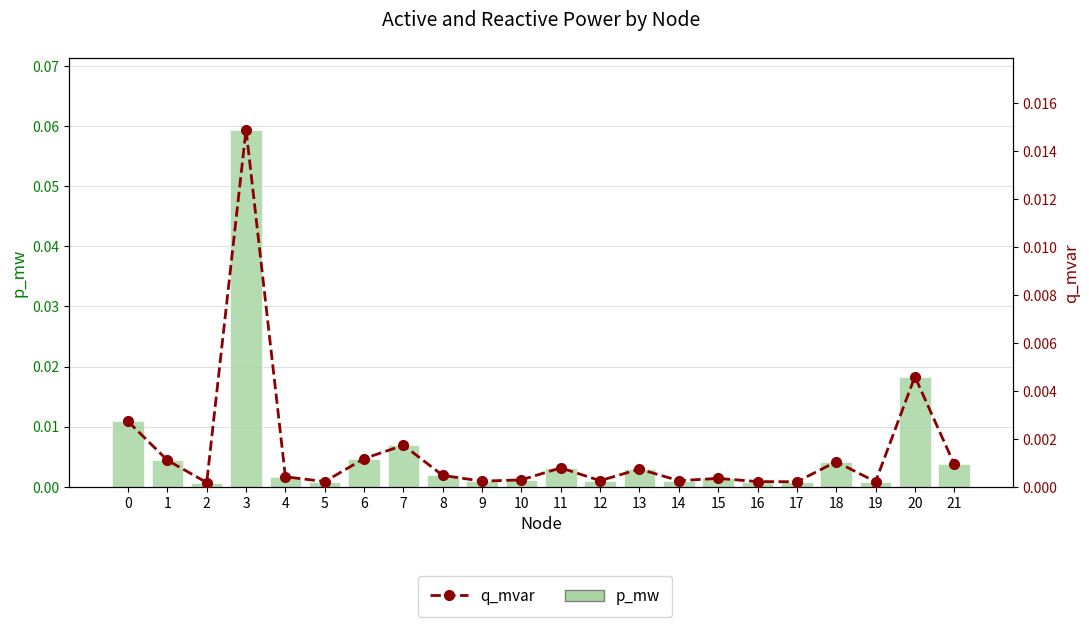

Which category has the highest value in the p_mw series?

3